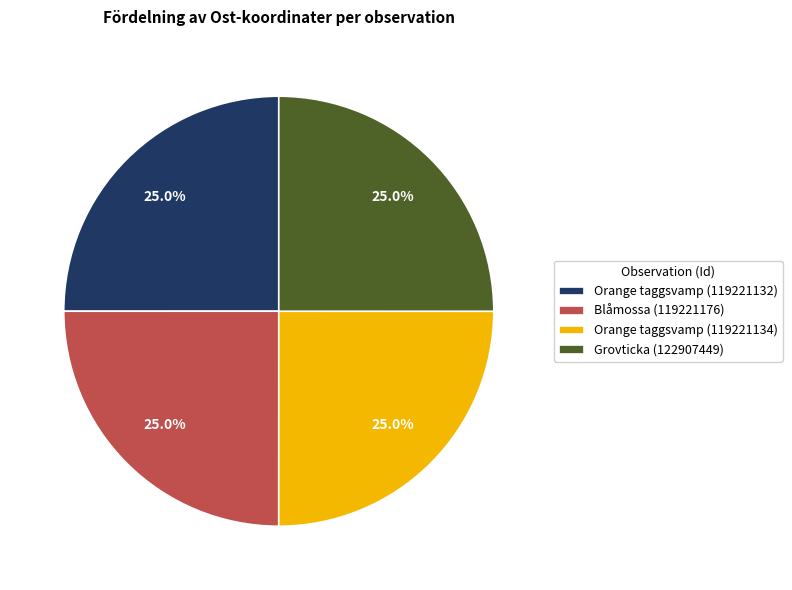

What is the ratio of the value at Orange taggsvamp (119221134) to the value at Orange taggsvamp (119221132)?

1.0